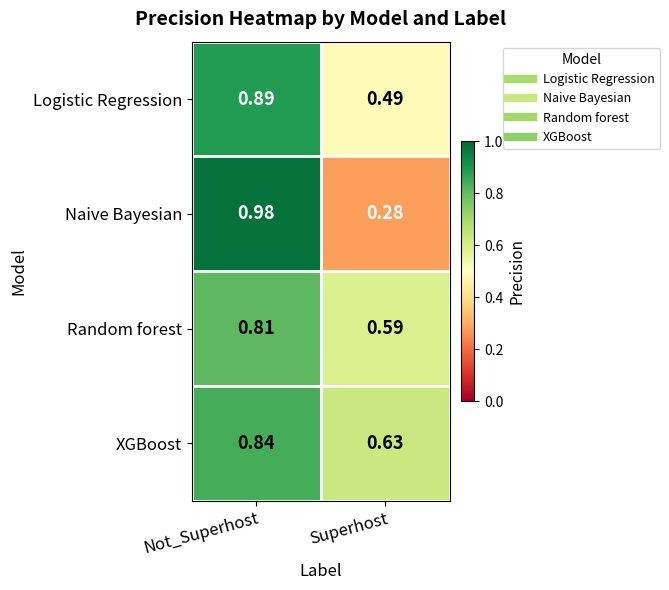

List the series in order of their peak value, lowest first.

Random forest, XGBoost, Logistic Regression, Naive Bayesian